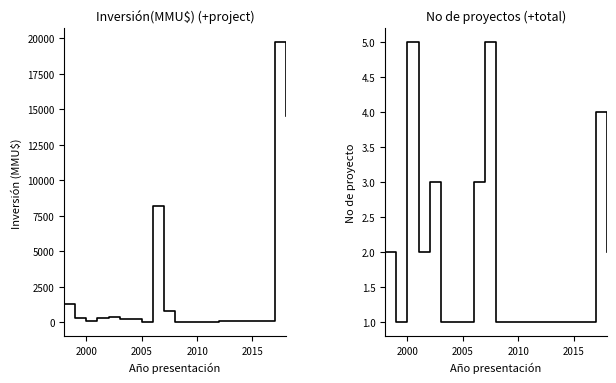

List the series in order of their overall mean, lowest first.

No proyectos, Inversión(MMU$)